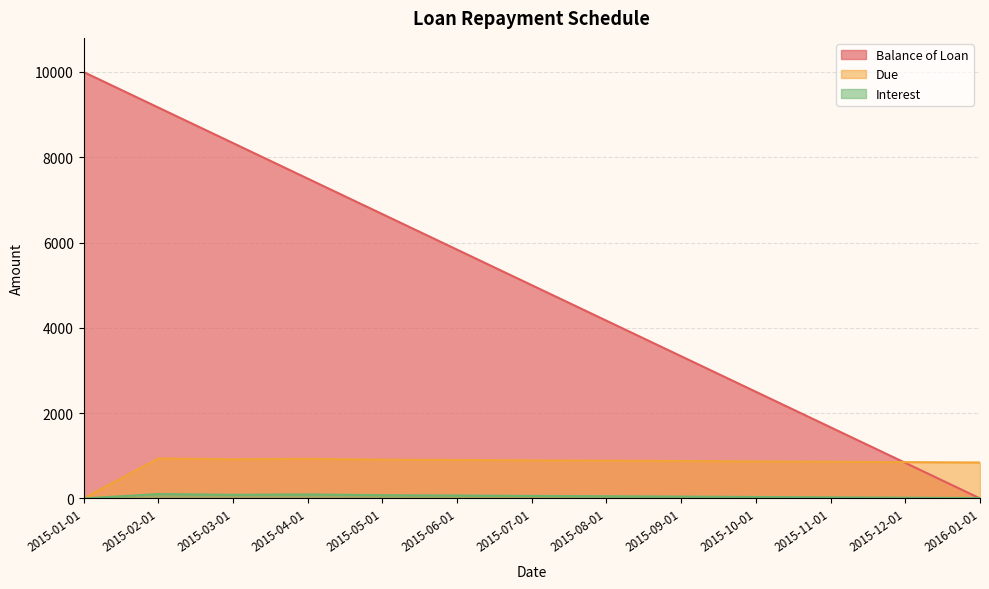

The Balance of Loan series shows 4166.7 at 2015-08-01. True or false?

True